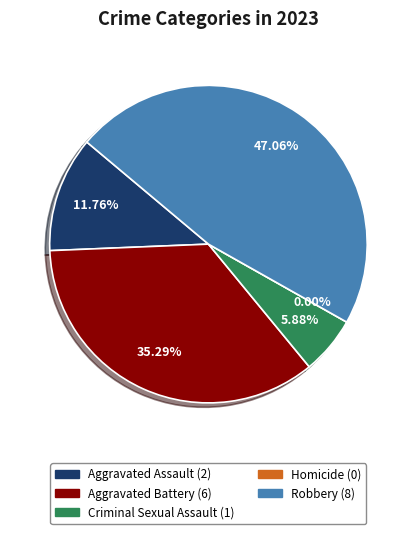

Which category has the smallest portion of the pie?

Homicide